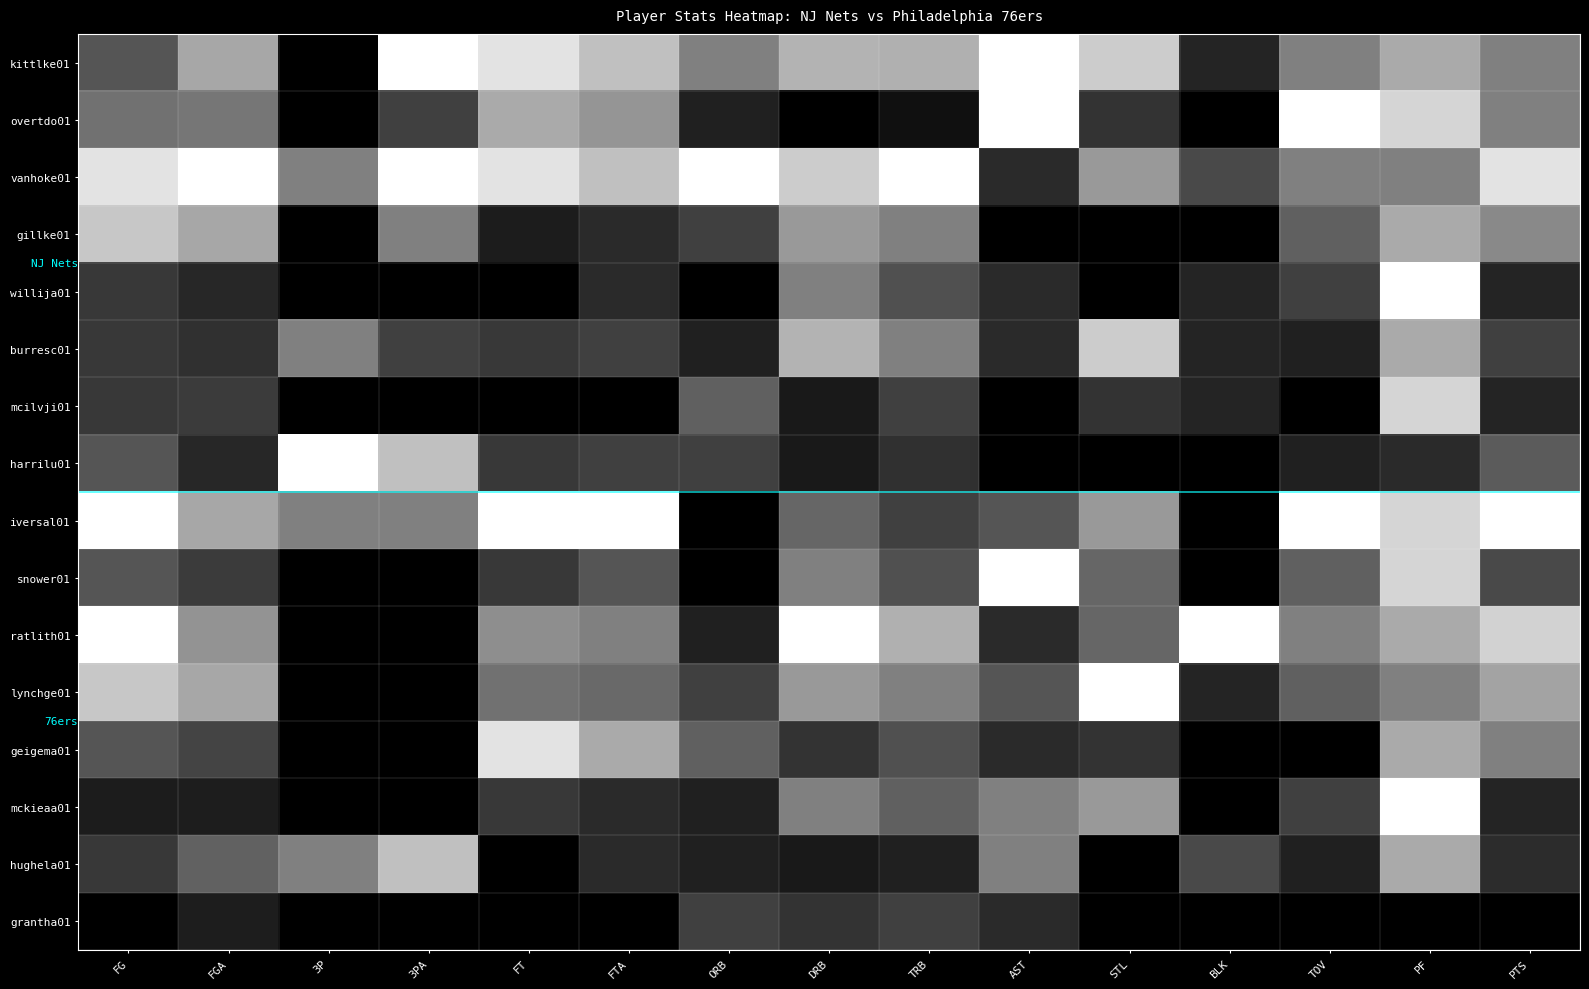

Between DRB and ORB, which is larger?

DRB